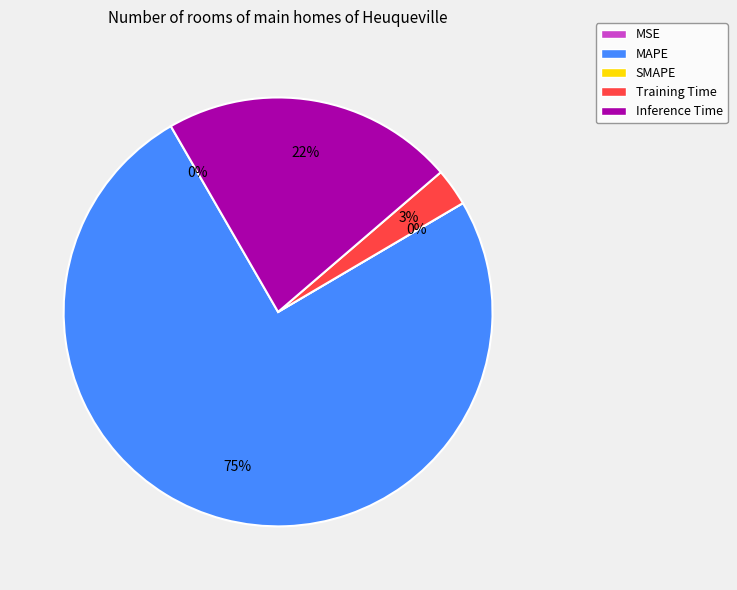

Is there a majority slice in this chart?

Yes